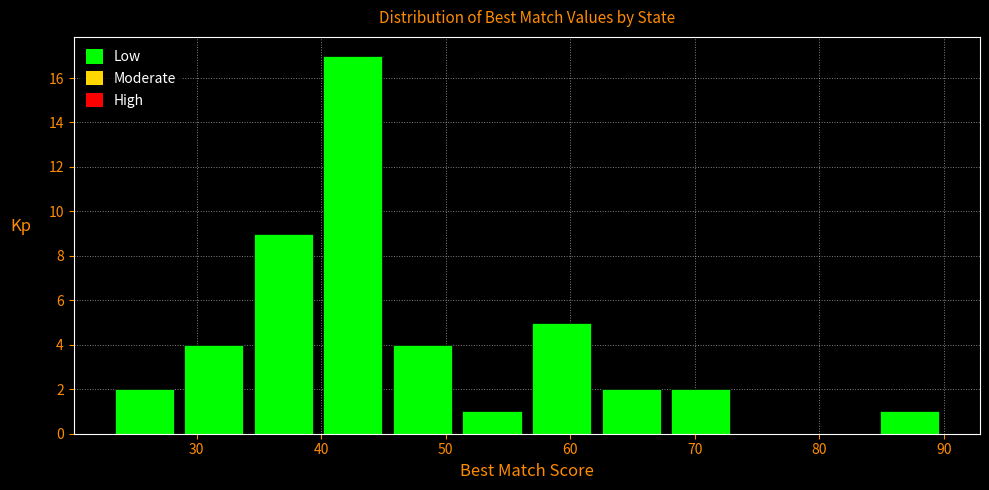

What is the height of the bar covering 29 to 34 on the x-axis? Neither the bar edges nor the heights are printed on the chart, so give them approximately, as read against the axes.

4